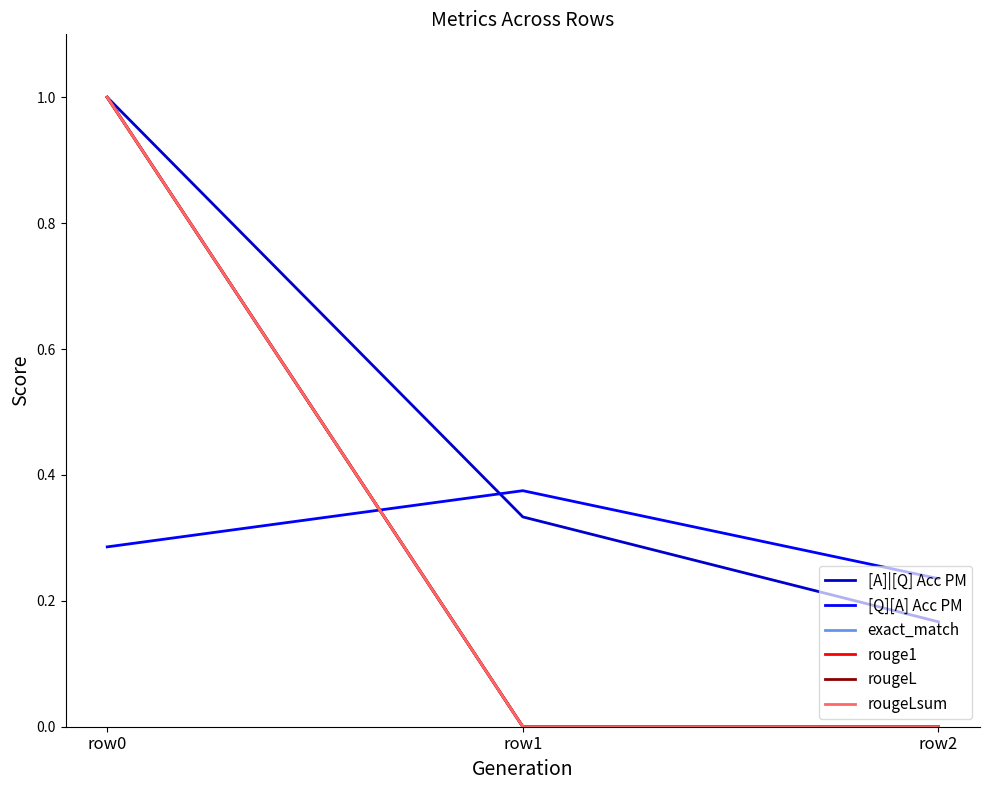

Is this an area chart (filled region under the line)?

No